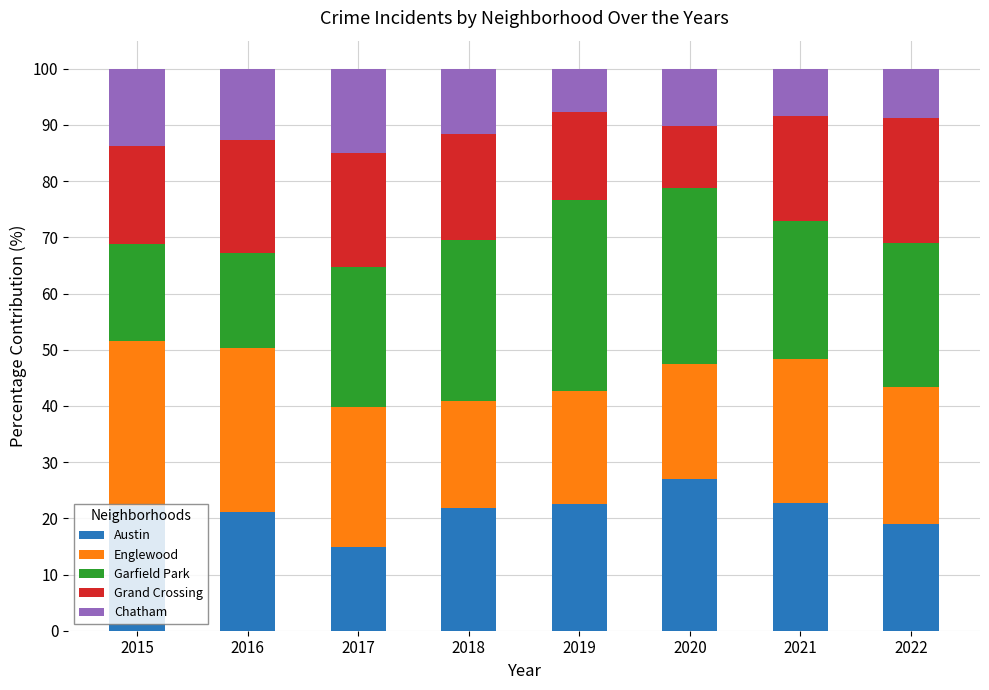

What is the difference between the Austin values at 2020 and 2015?

4.8